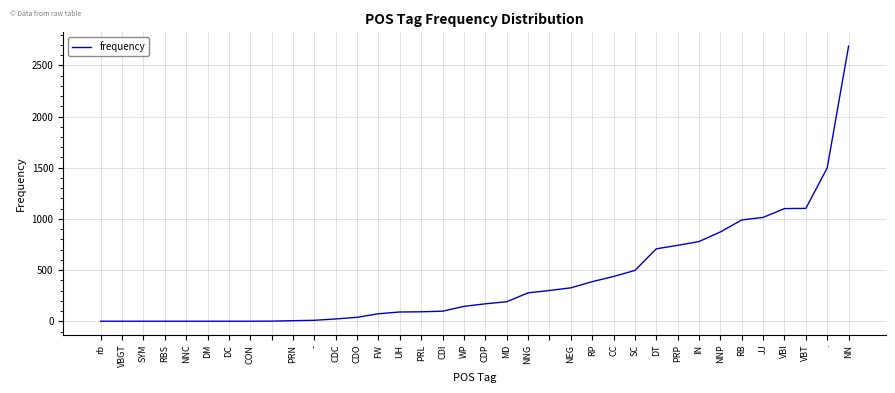

What is the greatest value displayed?

2688